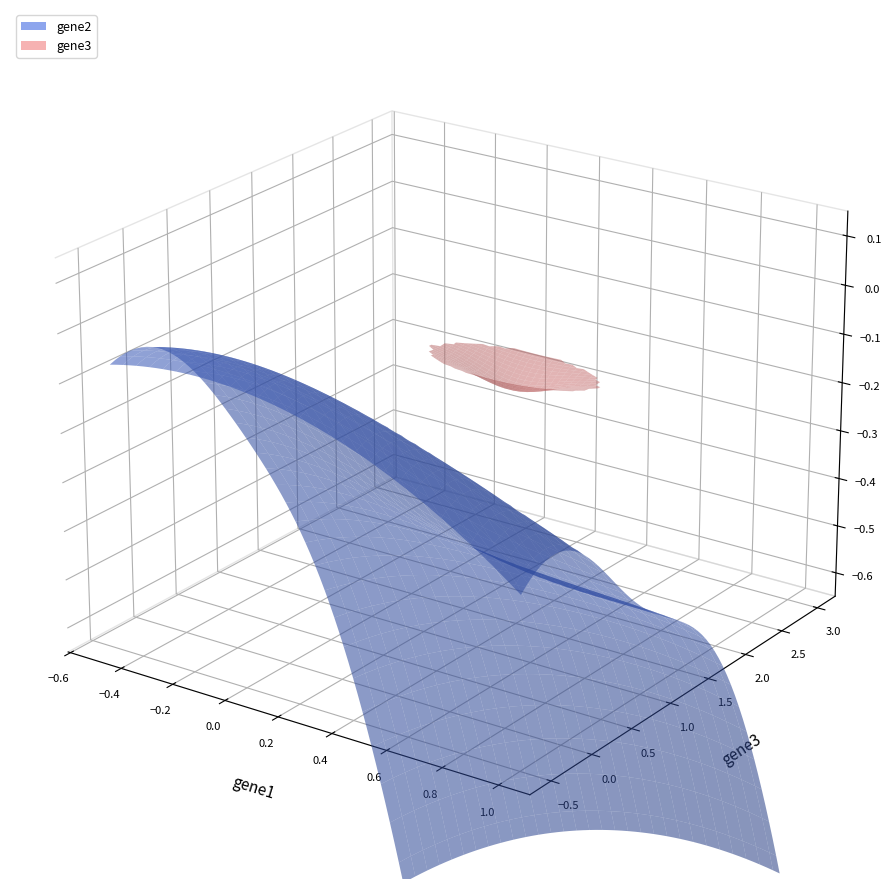

Reading right to left, what are all the values shown in this chart?

gene1: gene3=0.0	gene2=0.0	gene1=0.0
gene2: gene3=-2.0	gene2=0.0	gene1=-1.0
gene3: gene3=1.0	gene2=2.0	gene1=0.0